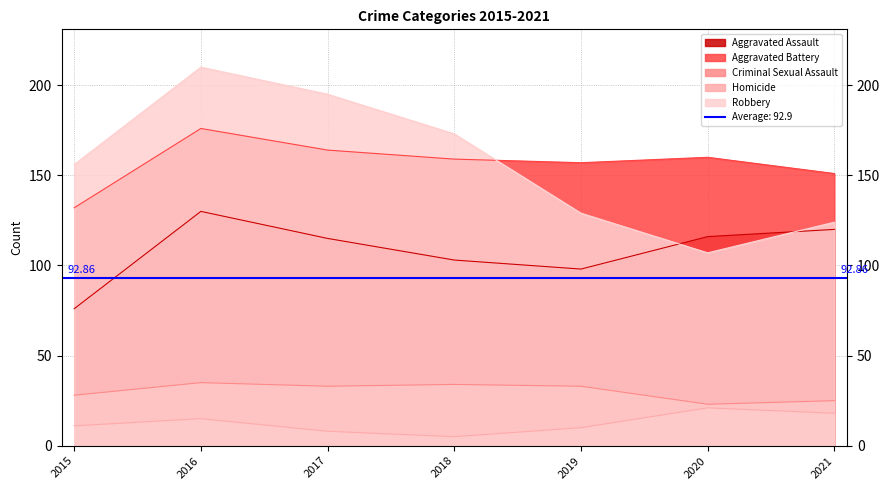

The Homicide series shows 21 at 2020. True or false?

True